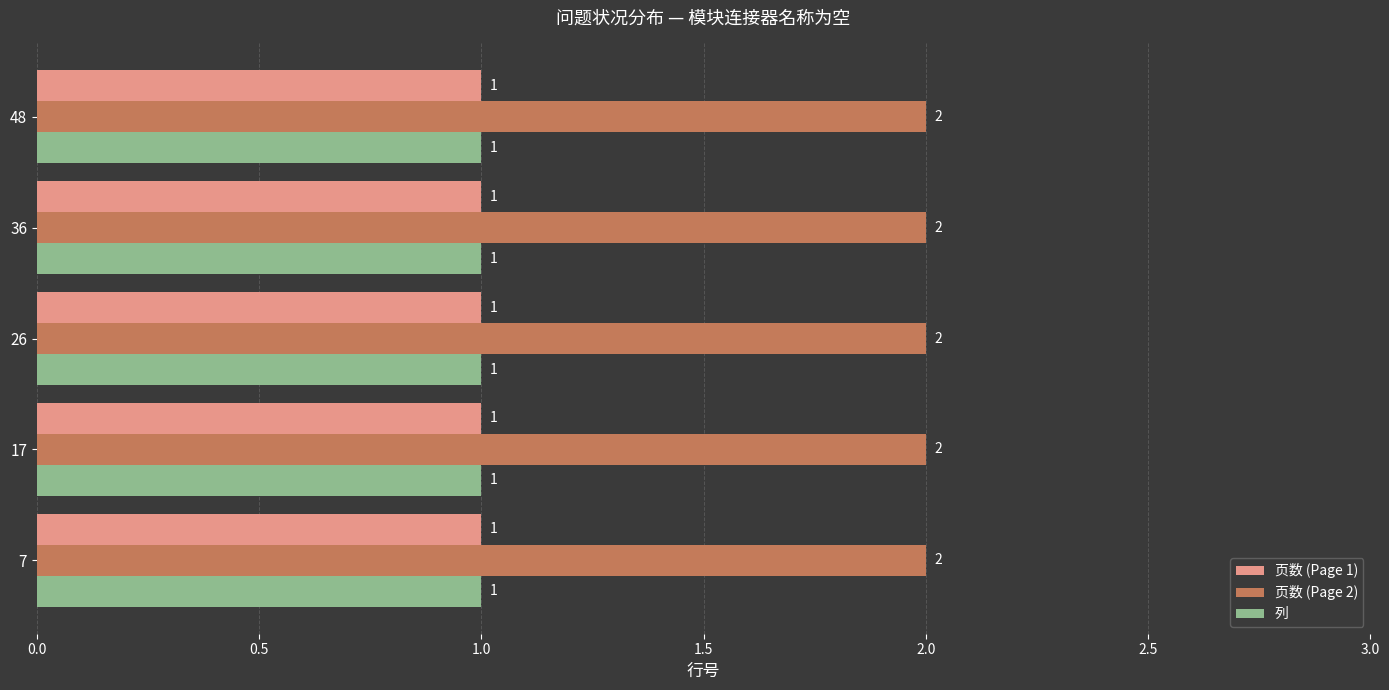

At how many categories does at least one series exceed 1?

5